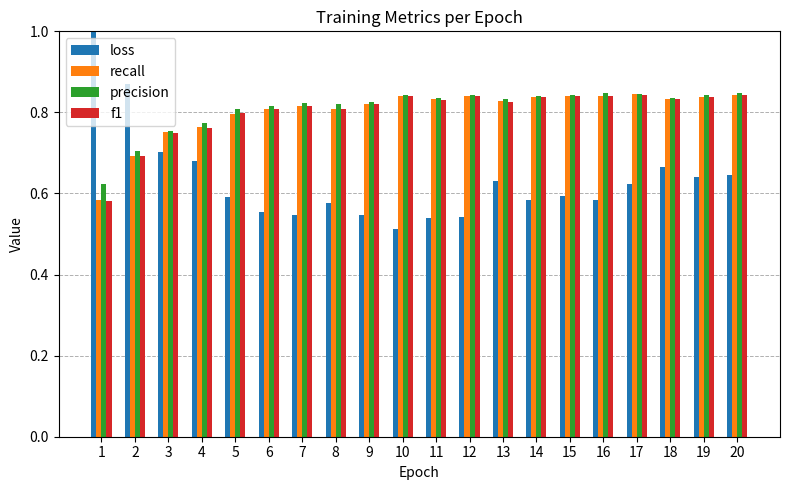

At how many categories does at least one series exceed 0?

20